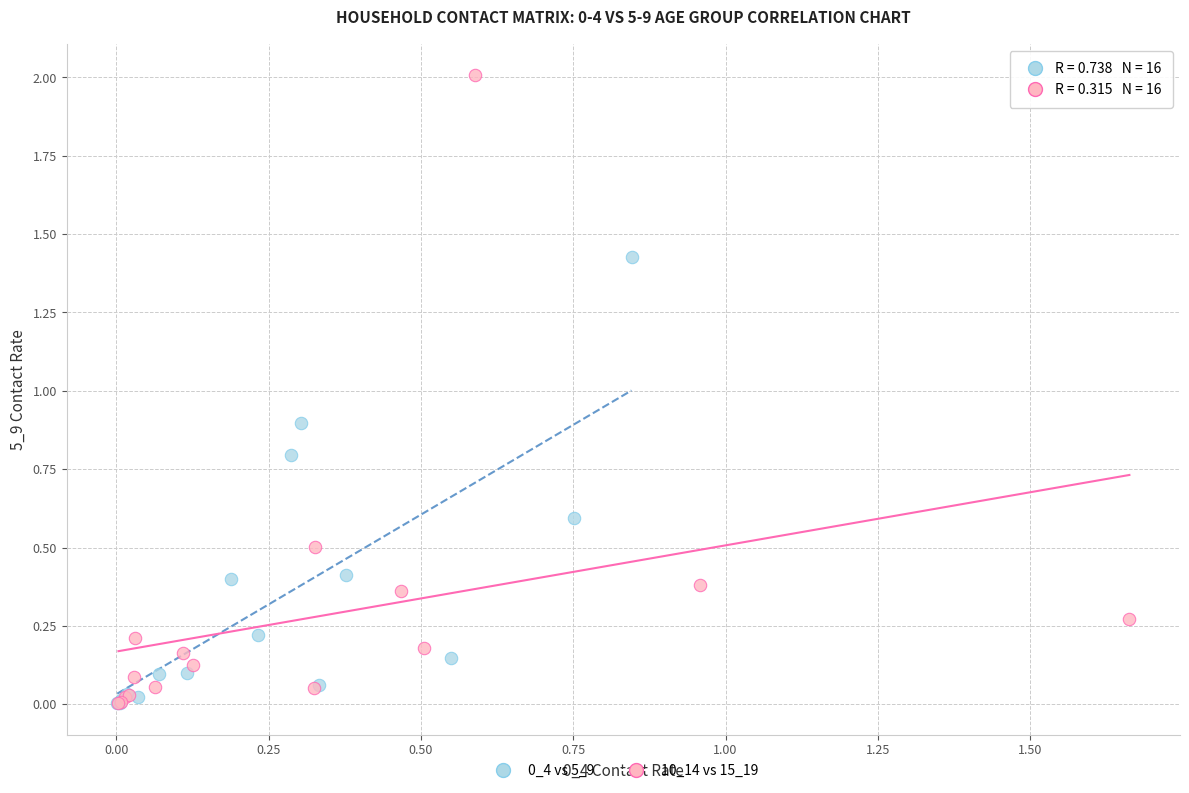

Which series has the widest spread of Y values?

10_14 vs 15_19